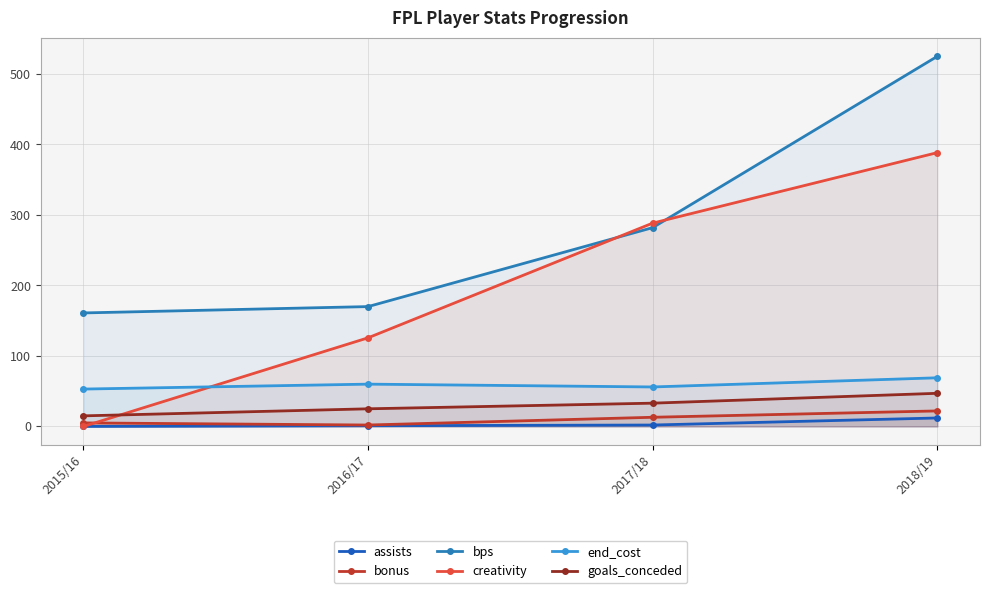

Which series has the largest total across all categories?

bps